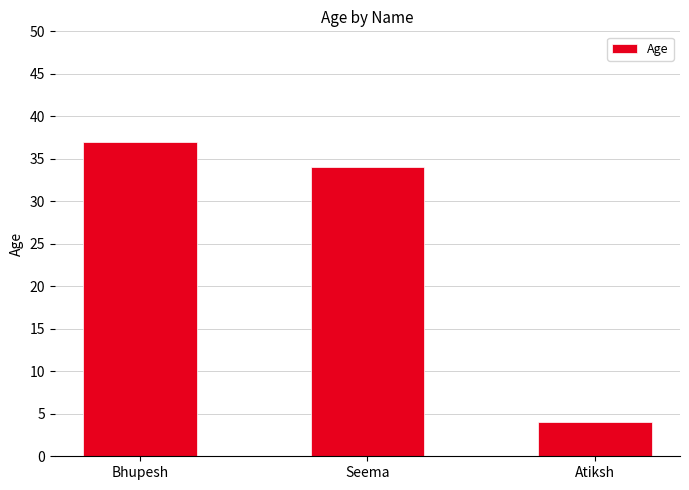

The value at Bhupesh is 37. True or false?

True